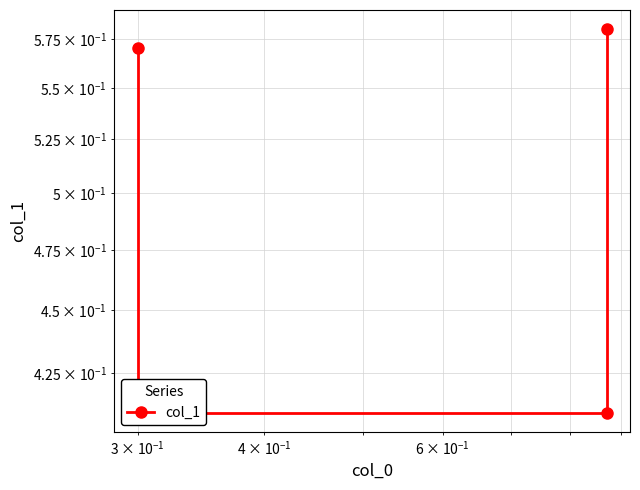

The value at $\mathdefault{10^{1}}$ is 0.3. True or false?

False